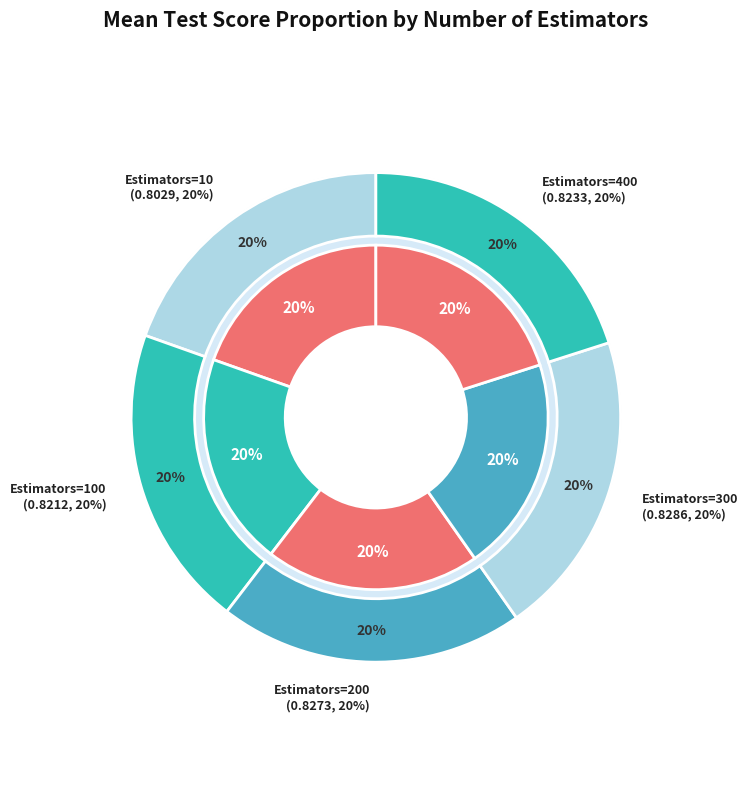

True or false: 300 accounts for 12% of the total.

False